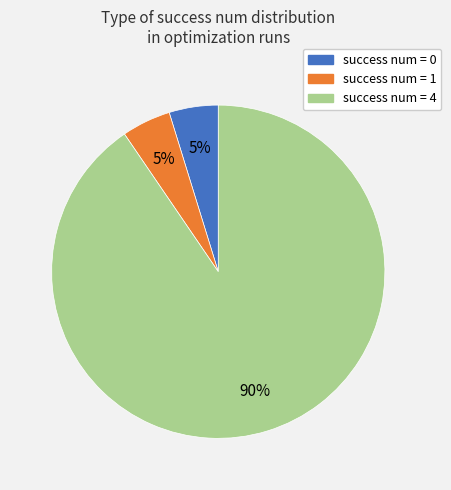

How many segments does this pie chart have?

3